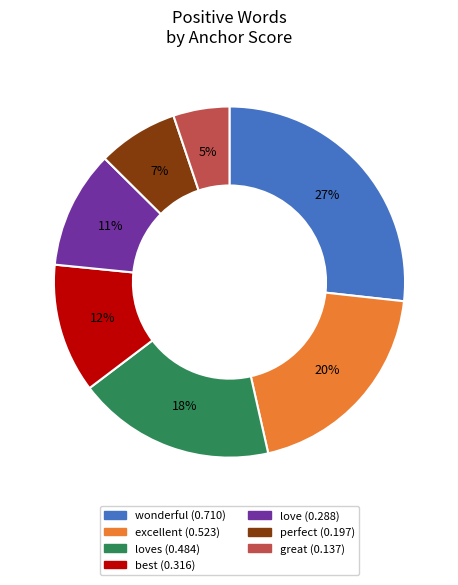

To the nearest percent, what is the average slice percentage?

14%